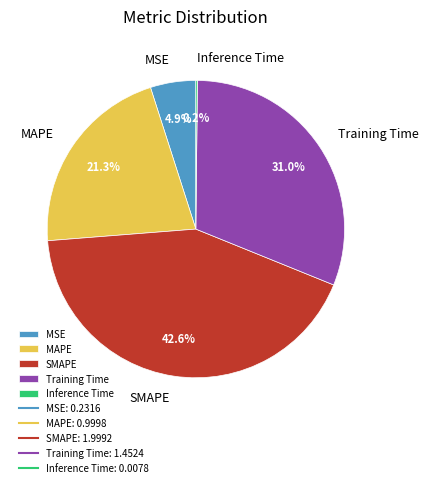

To the nearest percent, what percentage of the pie is Training Time?

31%